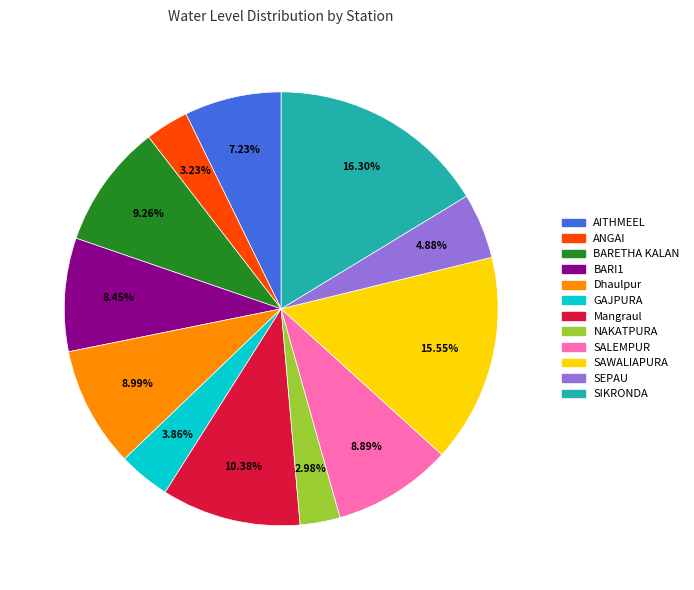

Approximately how many times larger is the value at SALEMPUR compared to SIKRONDA?

0.5